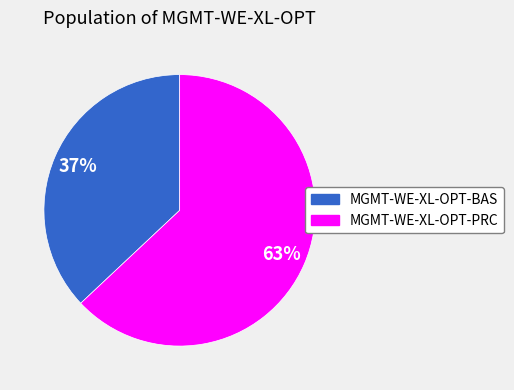

To the nearest percent, what portion does MGMT-WE-XL-OPT-PRC represent?

63%